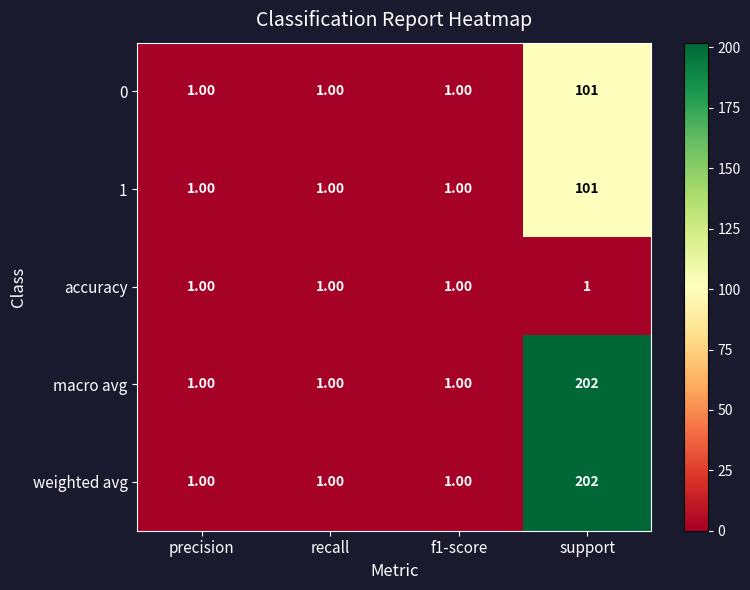

At which label does 0 reach its peak?

support